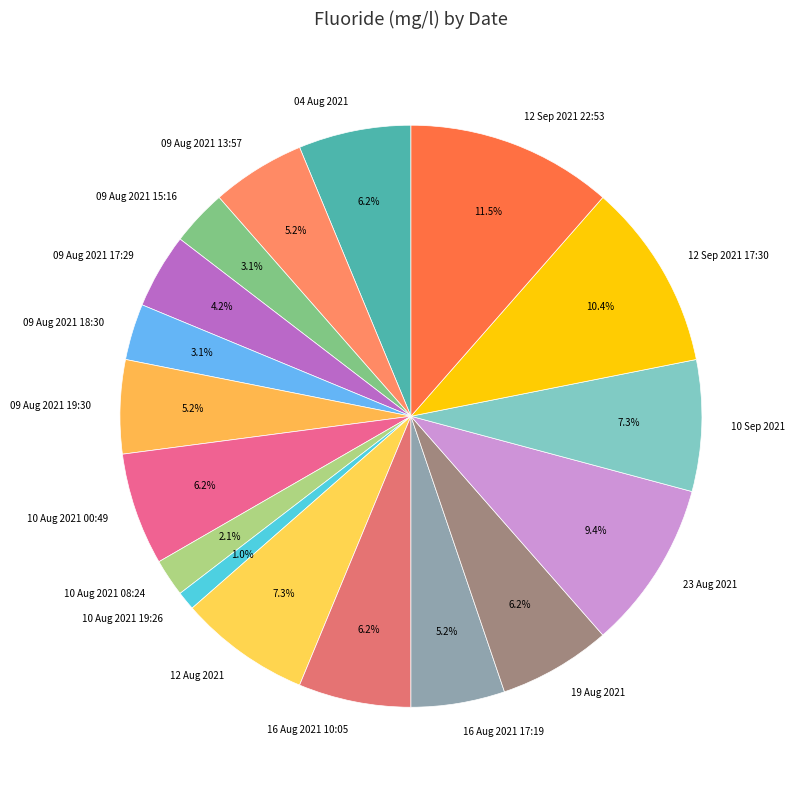

How many slices are in this pie chart?

17